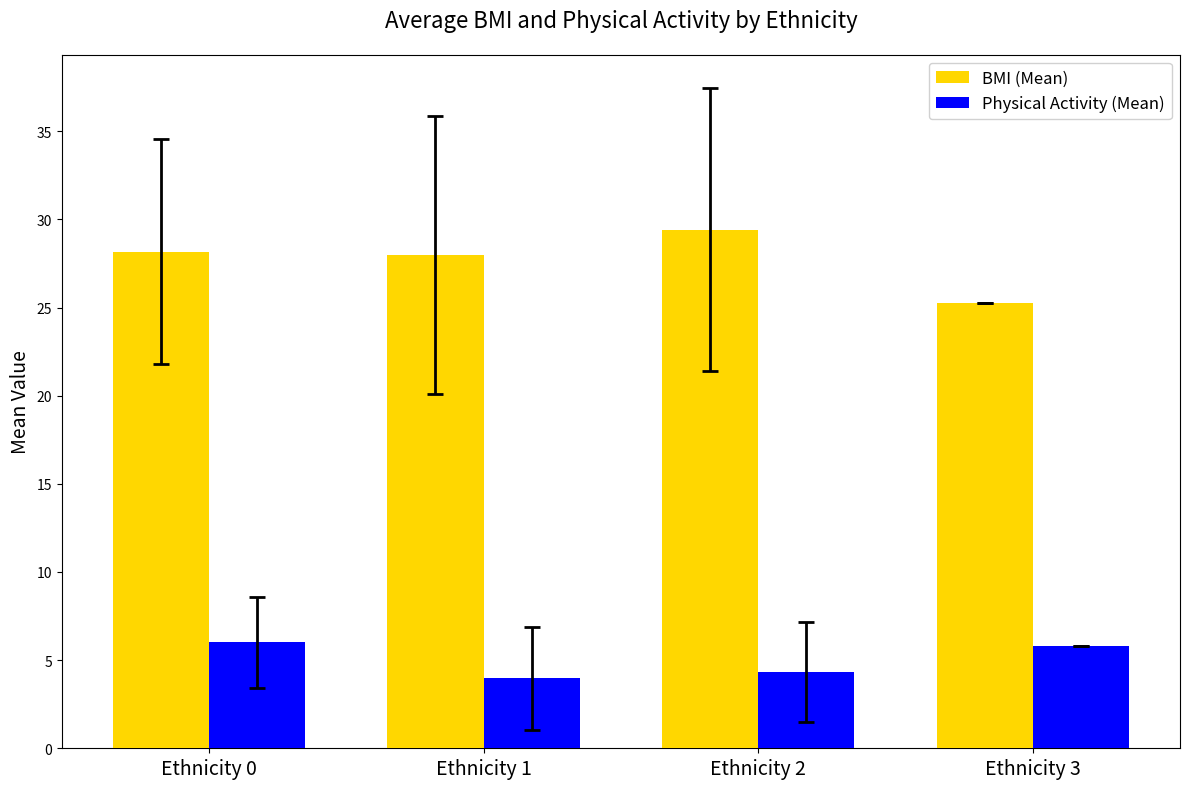

Which category has the lowest value in the BMI (Mean) series?

Ethnicity 3